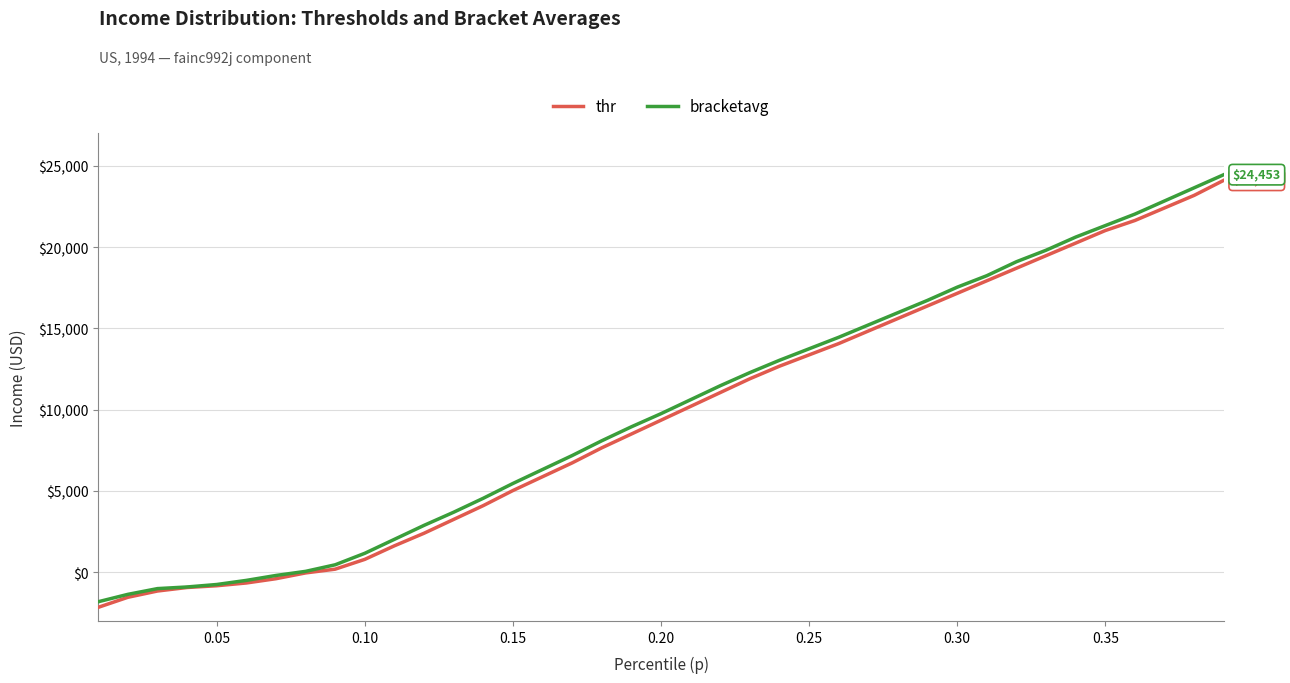

What is the difference between the maximum and minimum values in the thr series?

26270.4